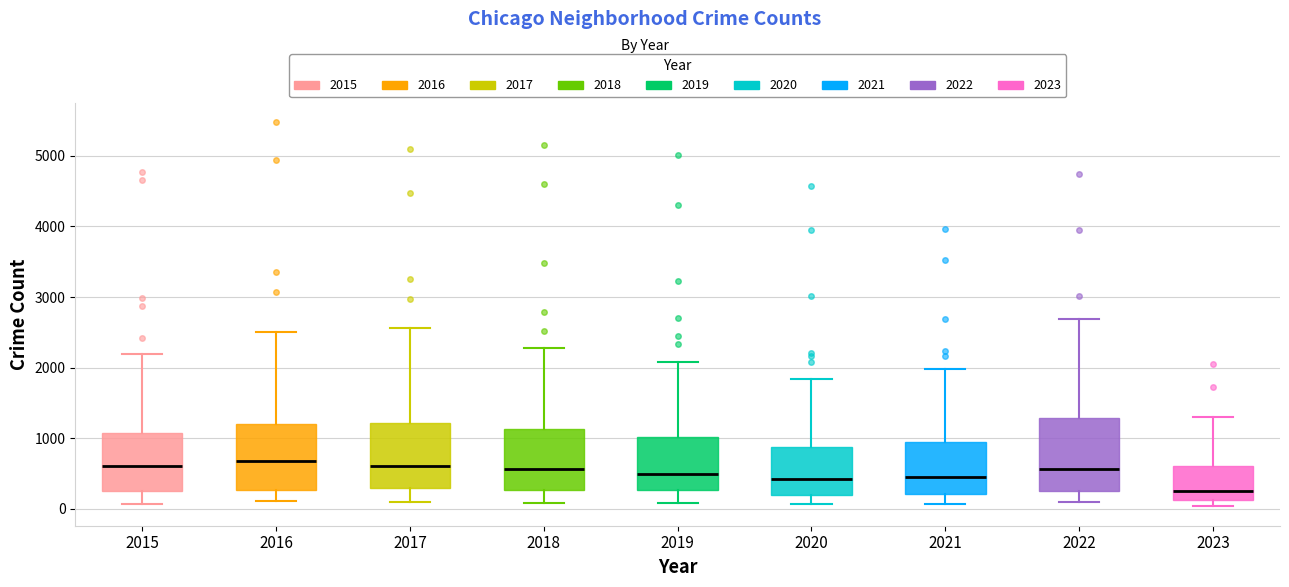

Reading left to right, transcribe this box plot: for each box, give where its median line is, the range the box spans, and where its two whiskers end, as read against the y-axis. The values are not printed on the chart, so give them approximately, as read against the axis.

2015: median 600, box 300 to 1100, whiskers 100 to 2200
2016: median 700, box 300 to 1200, whiskers 100 to 2500
2017: median 600, box 300 to 1200, whiskers 100 to 2600
2018: median 600, box 300 to 1100, whiskers 100 to 2300
2019: median 500, box 300 to 1000, whiskers 100 to 2100
2020: median 400, box 200 to 900, whiskers 100 to 1800
2021: median 500, box 200 to 900, whiskers 100 to 2000
2022: median 600, box 300 to 1300, whiskers 100 to 2700
2023: median 300, box 100 to 600, whiskers 0 to 1300